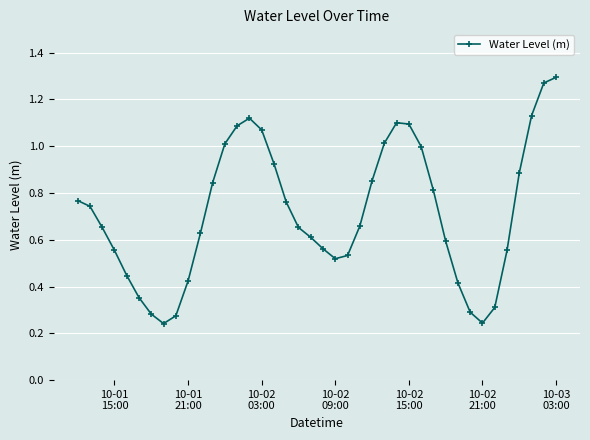

How many interior local valleys (lower than both neighbors) does the data have?

3